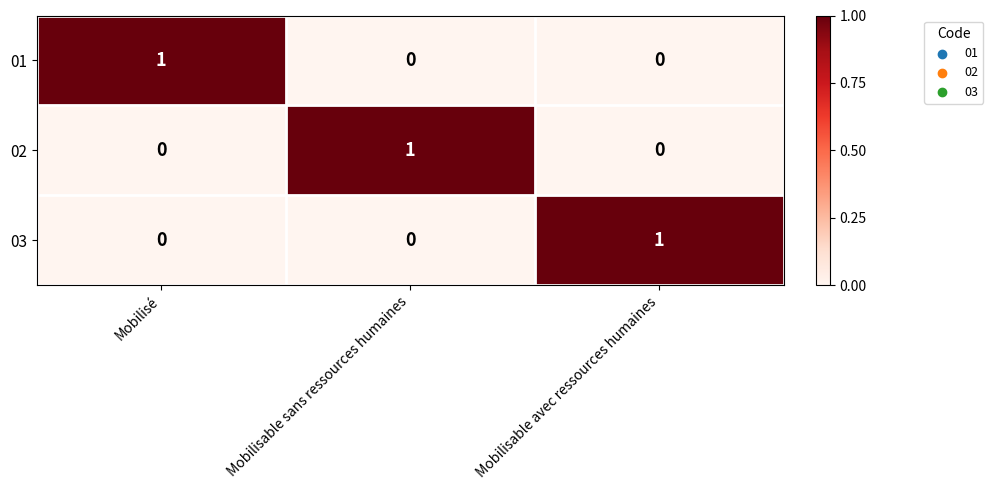

Reading left to right, what are all the values shown in this chart?

01: 1	0	0
02: 0	1	0
03: 0	0	1